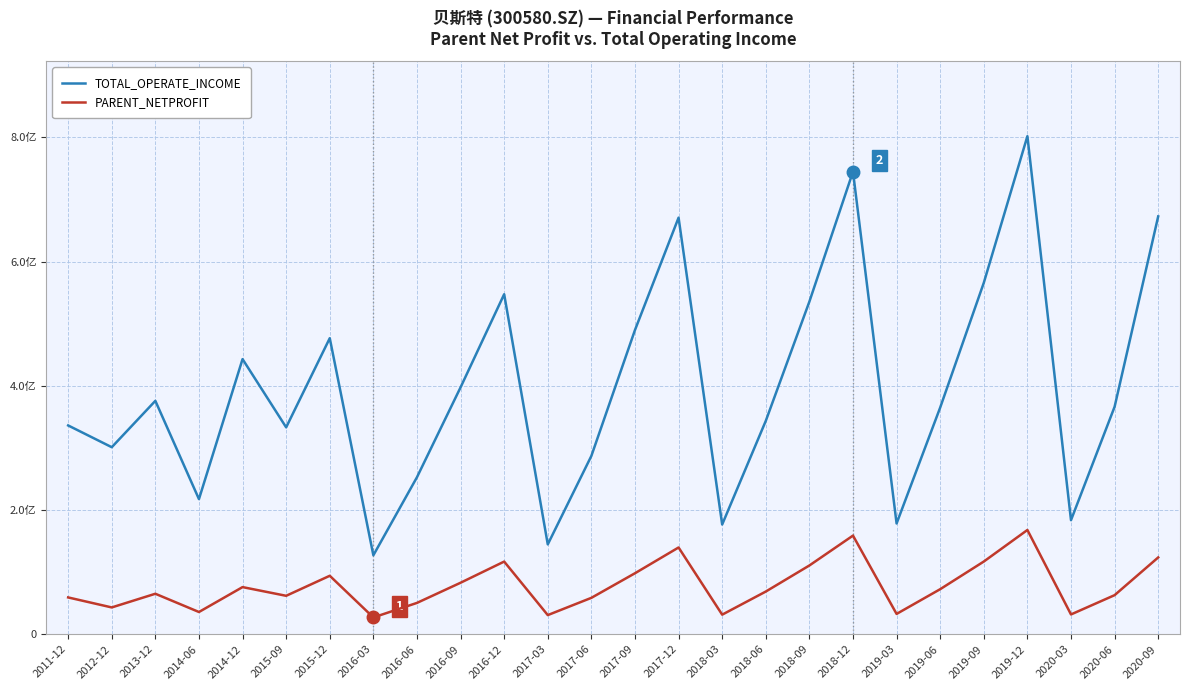

Rank the series by their maximum value, from highest to lowest.

TOTAL_OPERATE_INCOME, PARENT_NETPROFIT